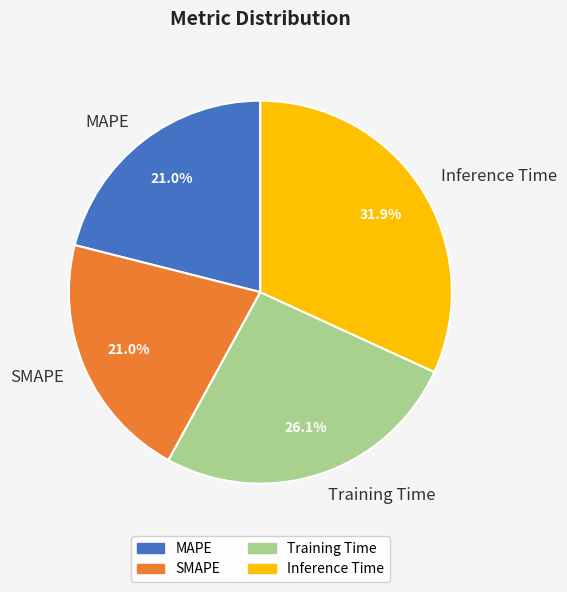

Is the sum of Training Time and MAPE greater than half?

No